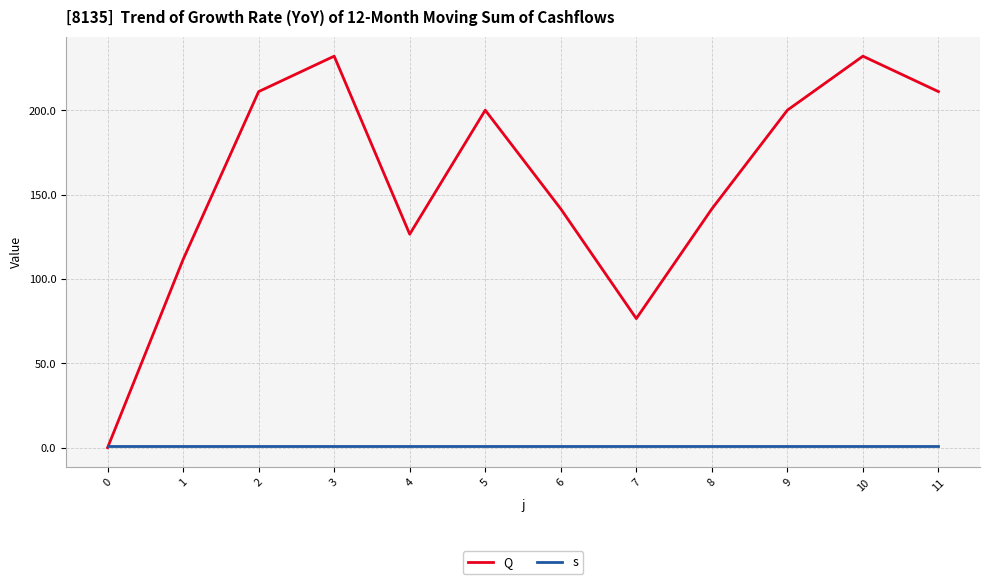

List the series in order of their peak value, highest first.

Q, s